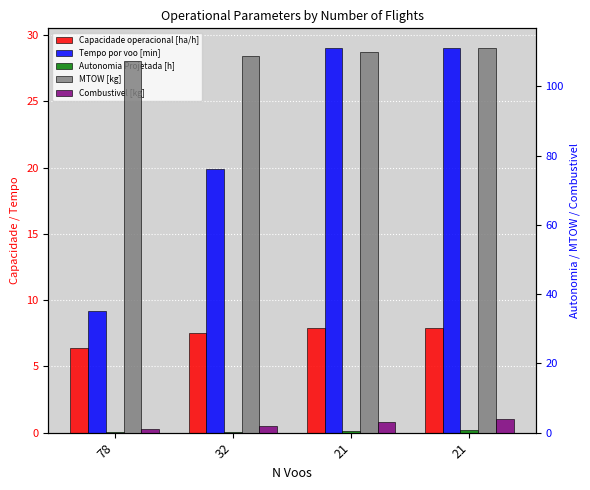

What is the maximum value shown in the chart?

111.2